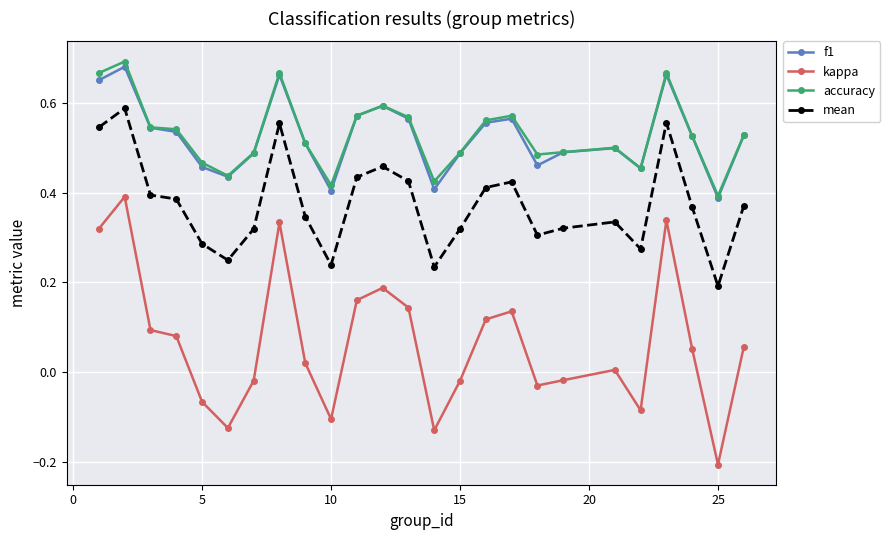

True or false: accuracy and kappa intersect in this chart.

False